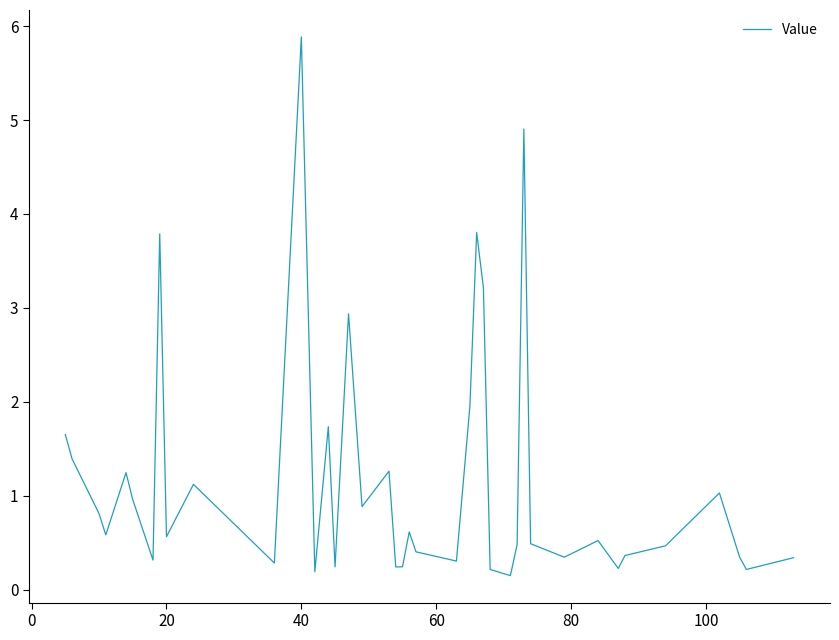

What is the difference between the maximum and minimum values?

5.7